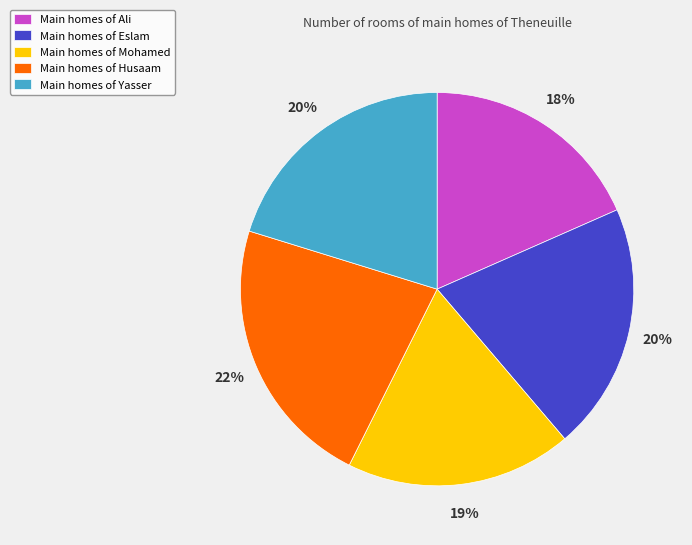

Does any single category account for the majority?

No